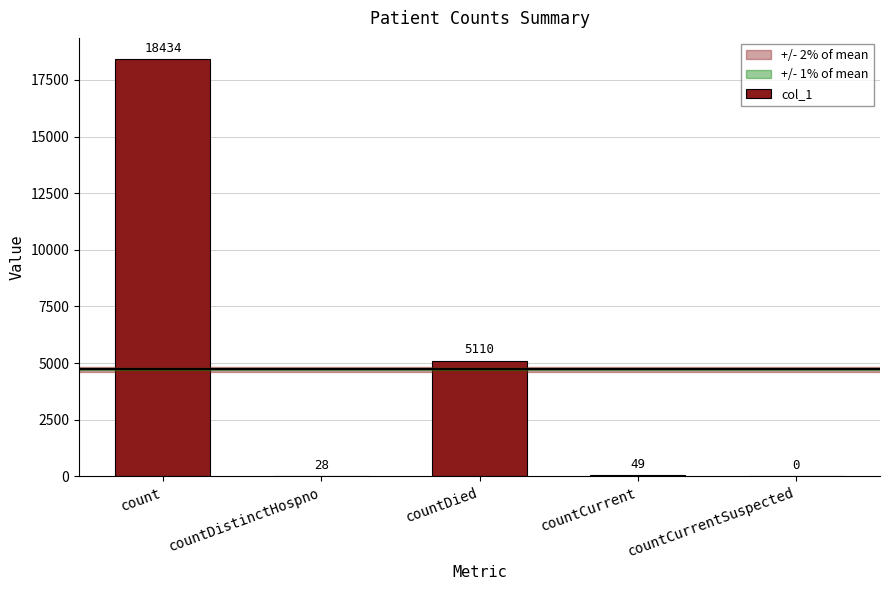

Which has a higher value, countDied or countCurrentSuspected?

countDied